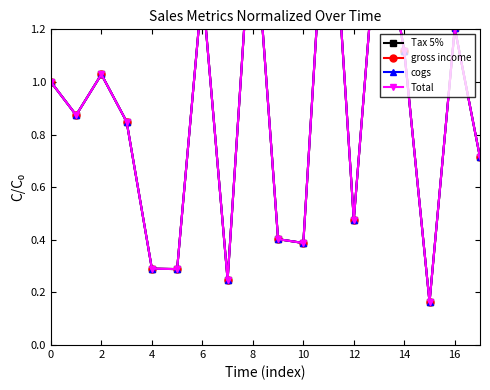

What are all the series names shown in the legend?

Tax 5%, gross income, cogs, Total